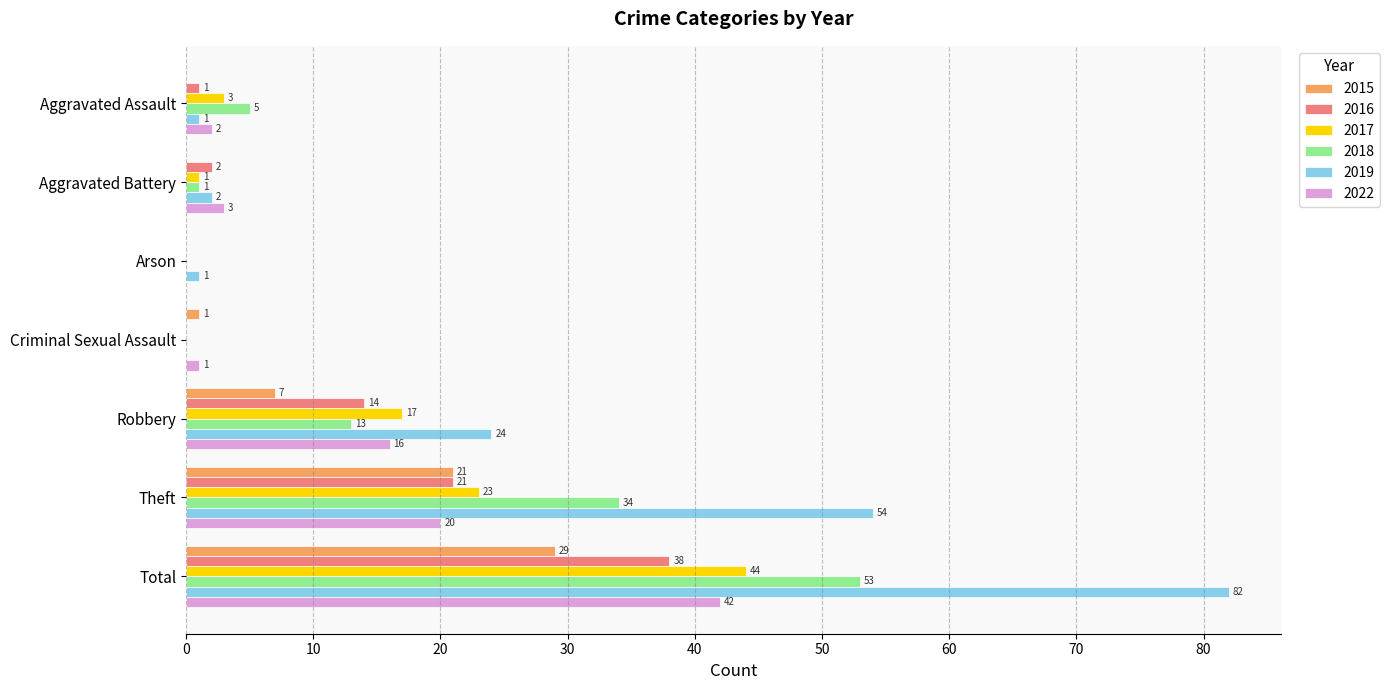

Where is 2019 nearest to the value 41?

Theft